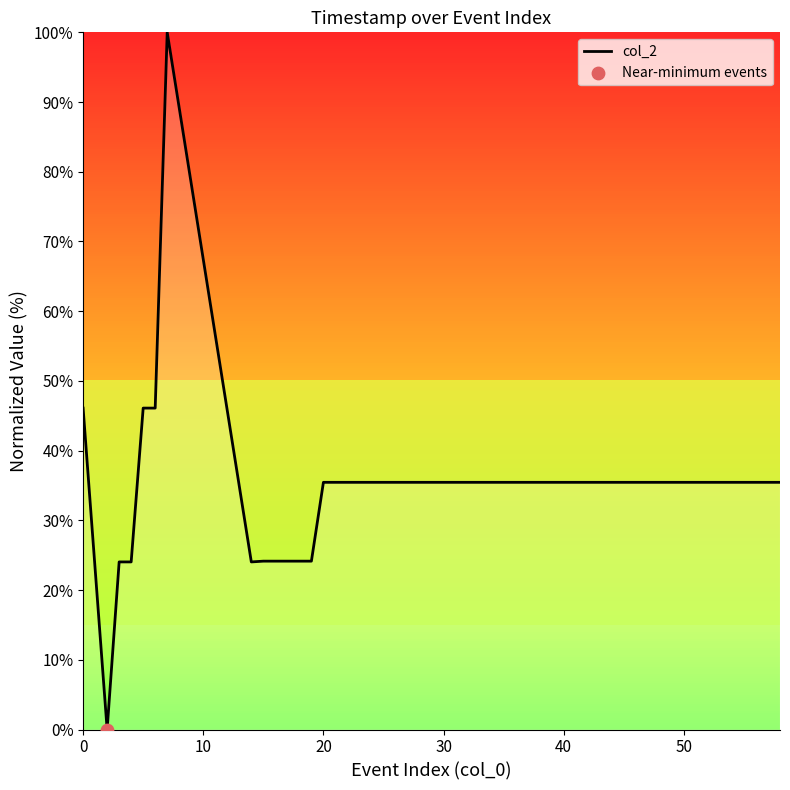

What is the maximum value shown in the chart?

100.0